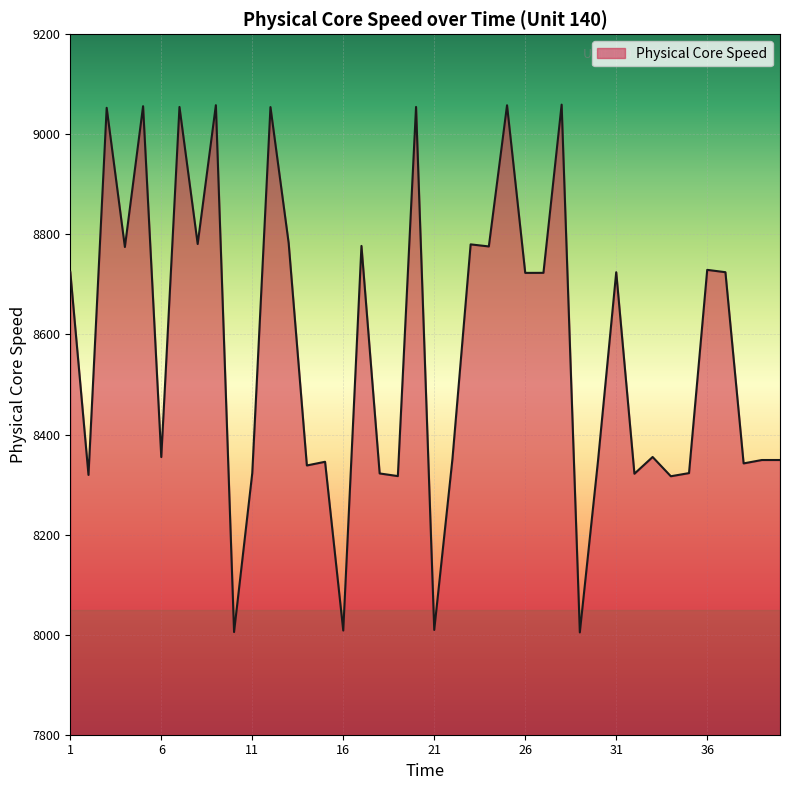

What is the minimum value shown in the chart?

8004.5